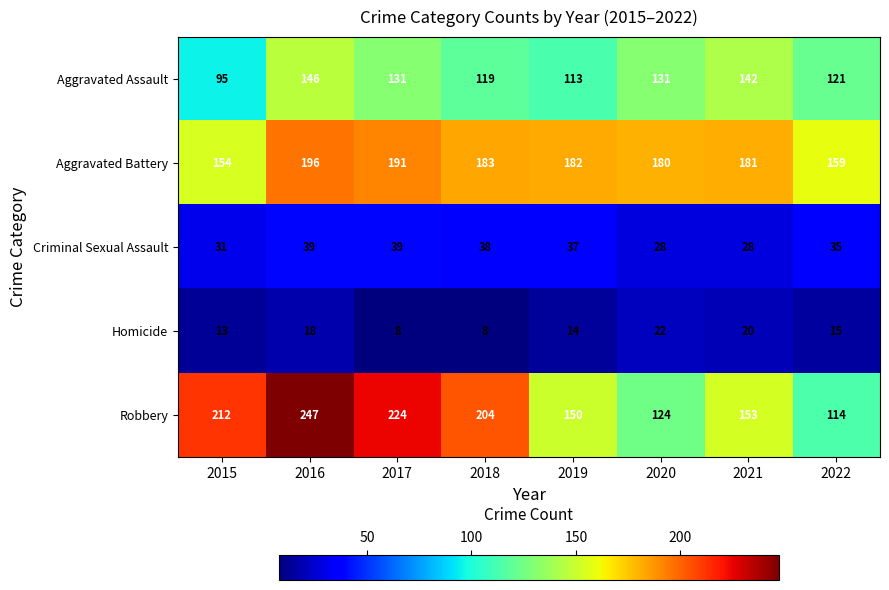

What is the total value across all series at 2018?

552